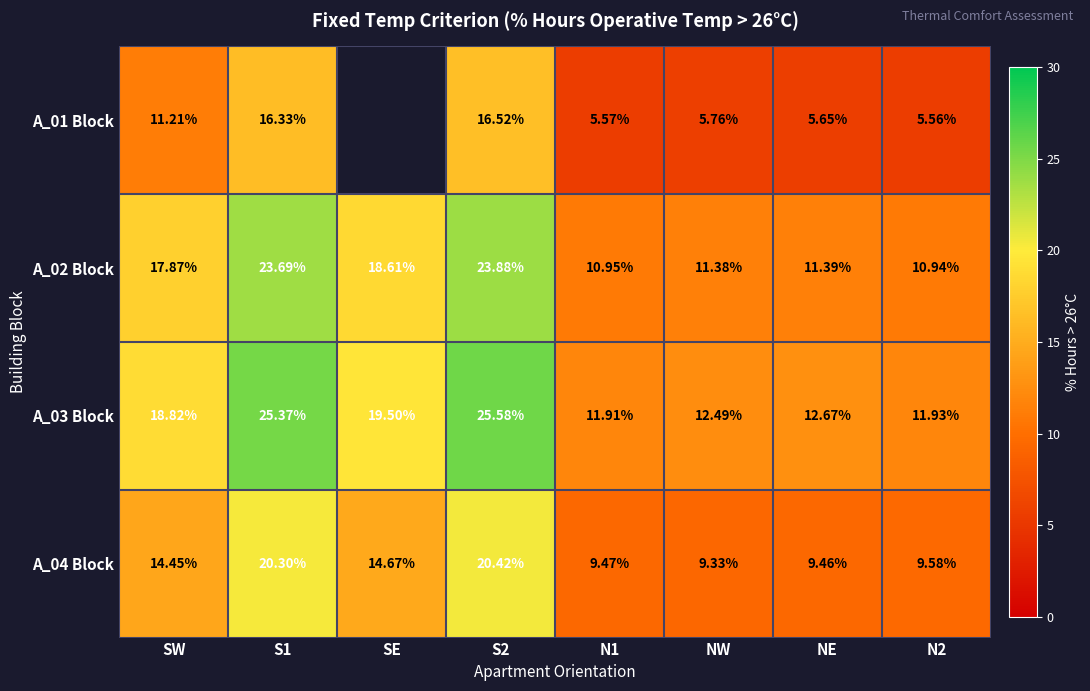

Is the value of A_04 Block at S2 greater than the value of A_03 Block at SE?

Yes